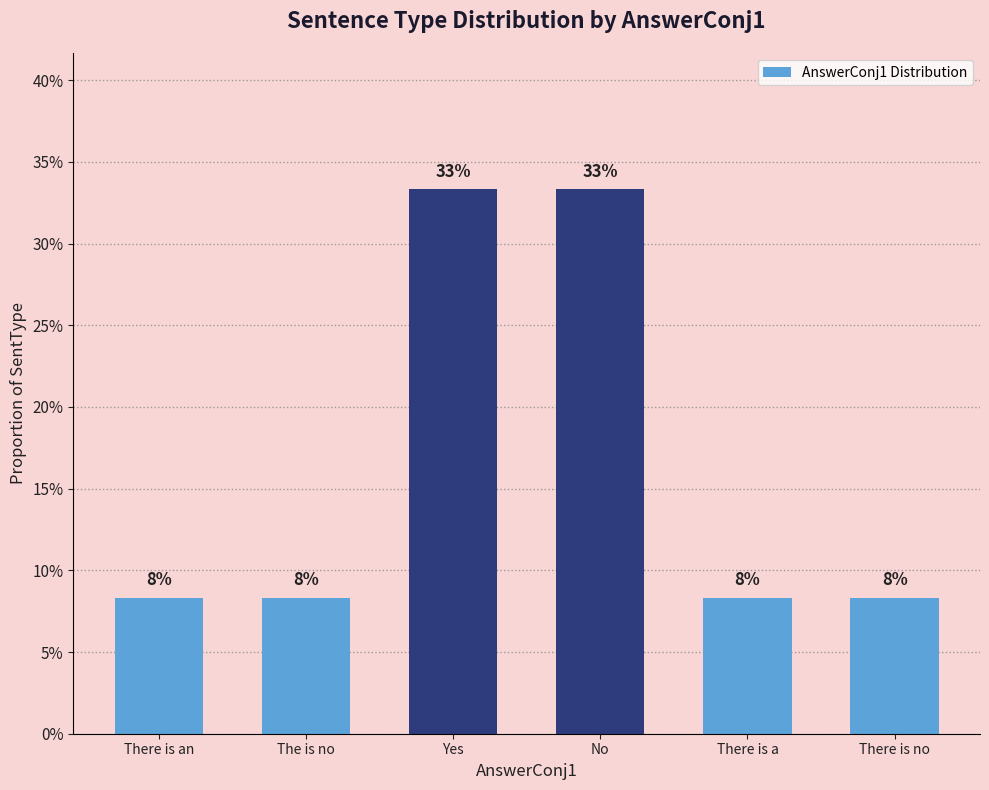

Does the chart contain any negative values?

No